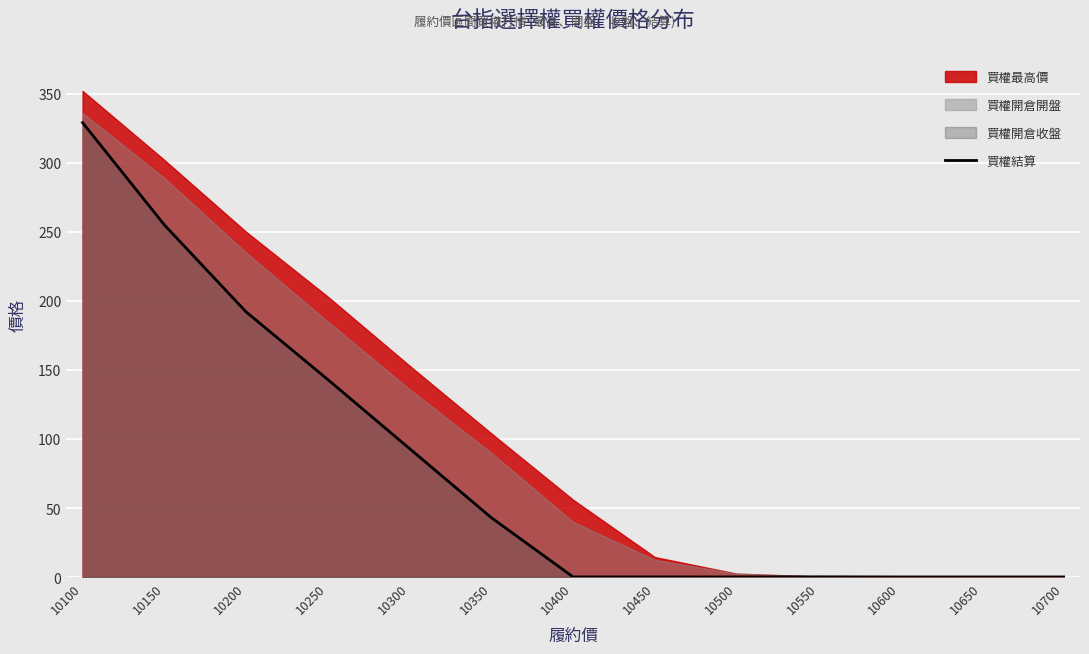

Count the number of categories in the chart.

13